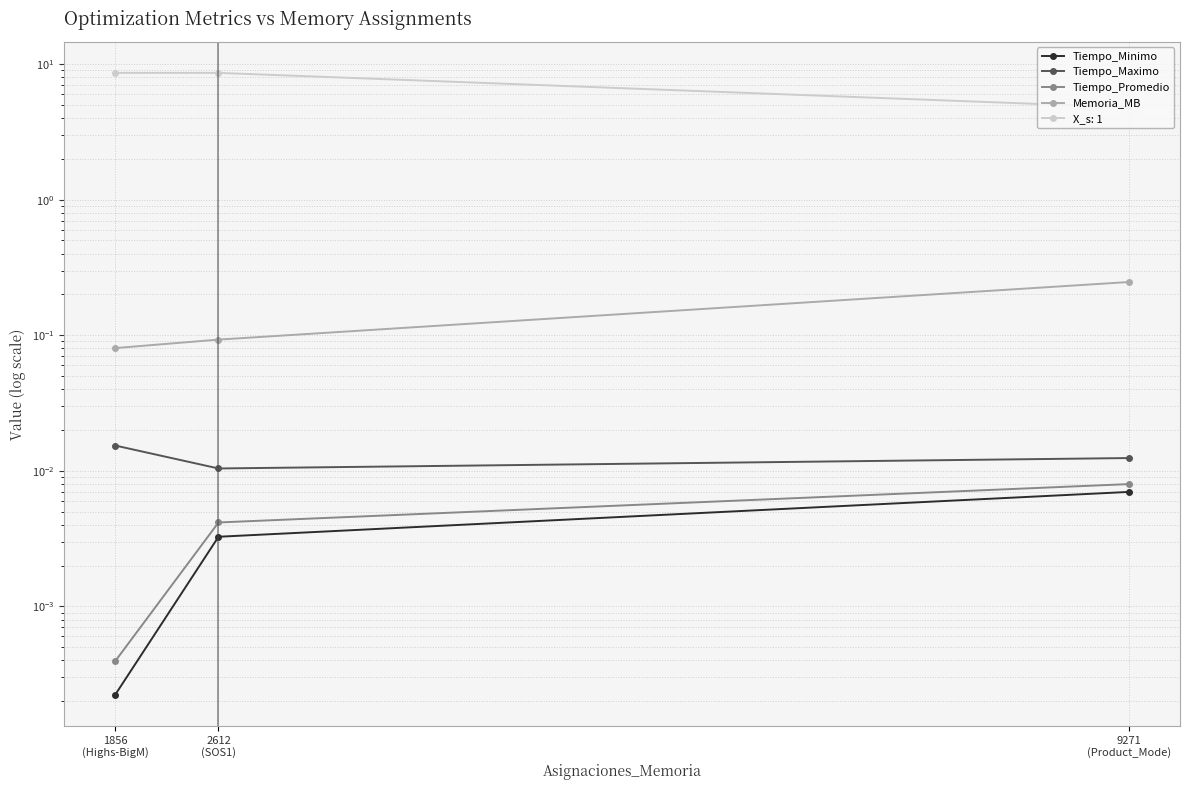

Count the Memoria_MB values in the range 0 to 1.

3